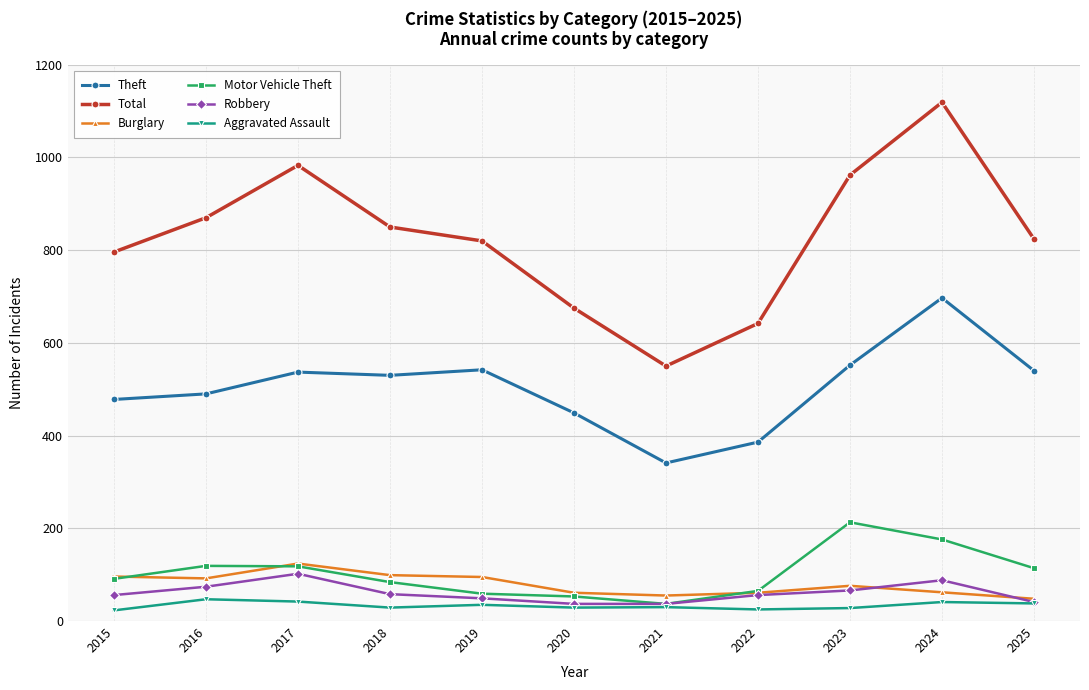

True or false: Aggravated Assault and Total cross at least once.

False